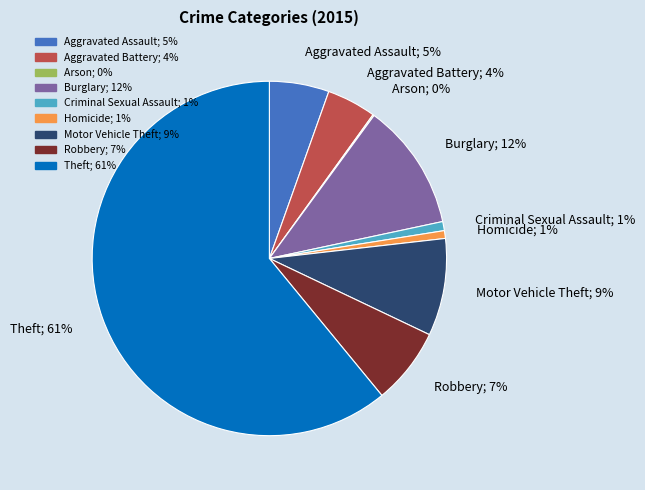

To the nearest percent, what is the difference between the largest and smallest slice percentages?

61%